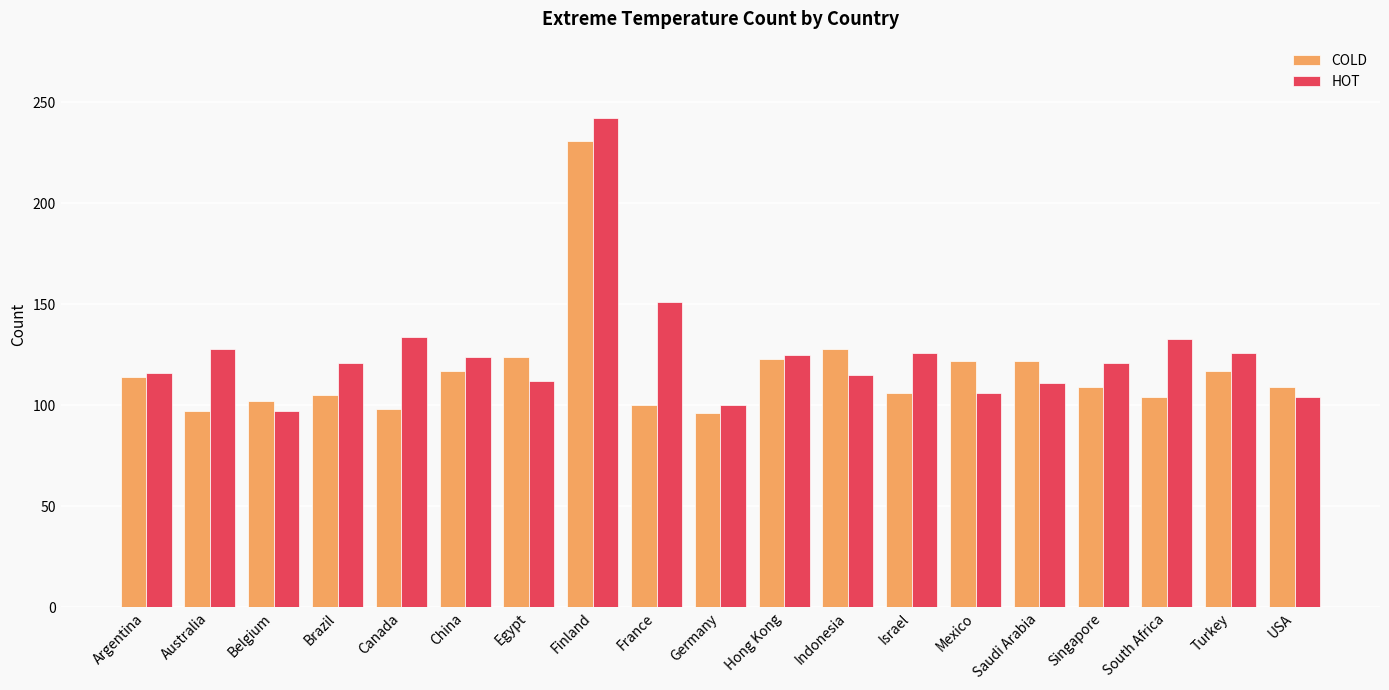

At Saudi Arabia, list the series in order from smallest to largest.

HOT, COLD